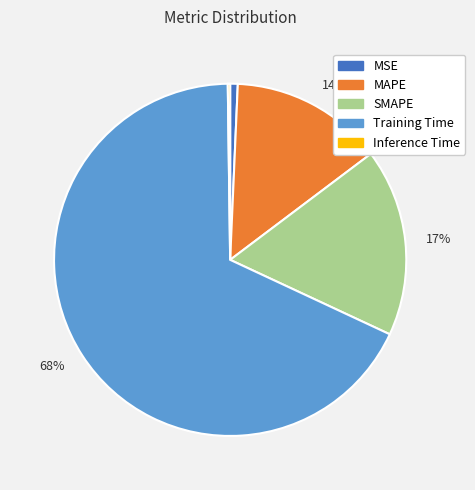

Does any single category account for the majority?

Yes